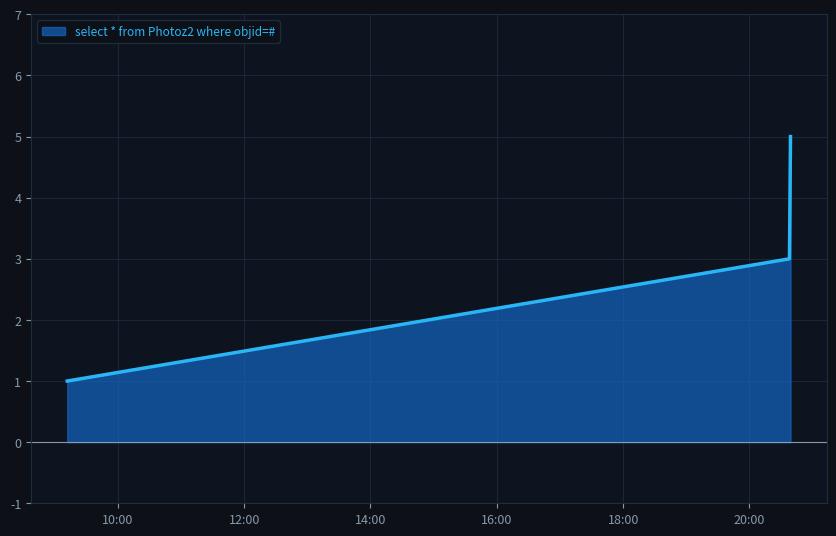

Reading left to right, transcribe all the data shown in this chart.

1	3	5